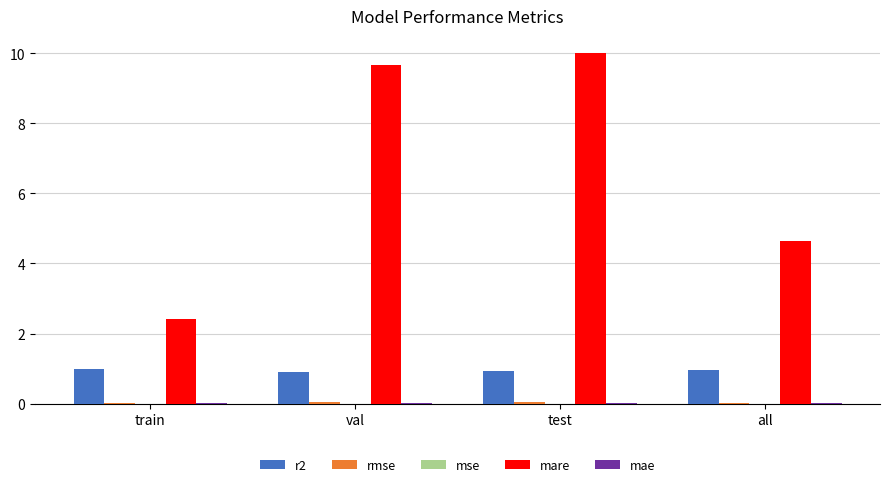

What is the sum of all r2 values?

3.8